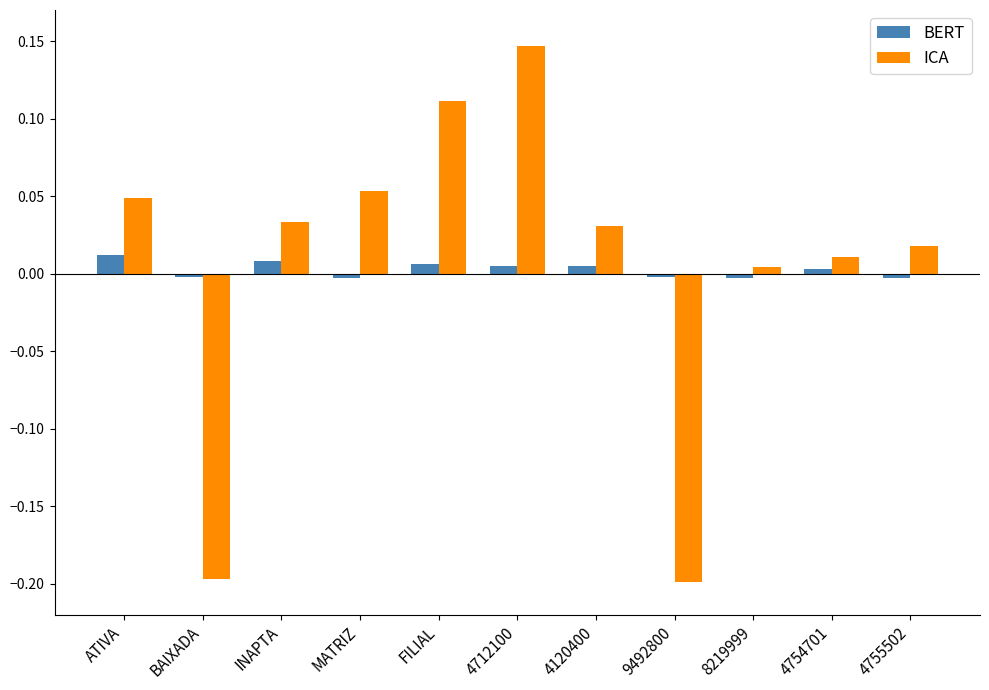

Count the BERT values in the range 0 to 1.

6